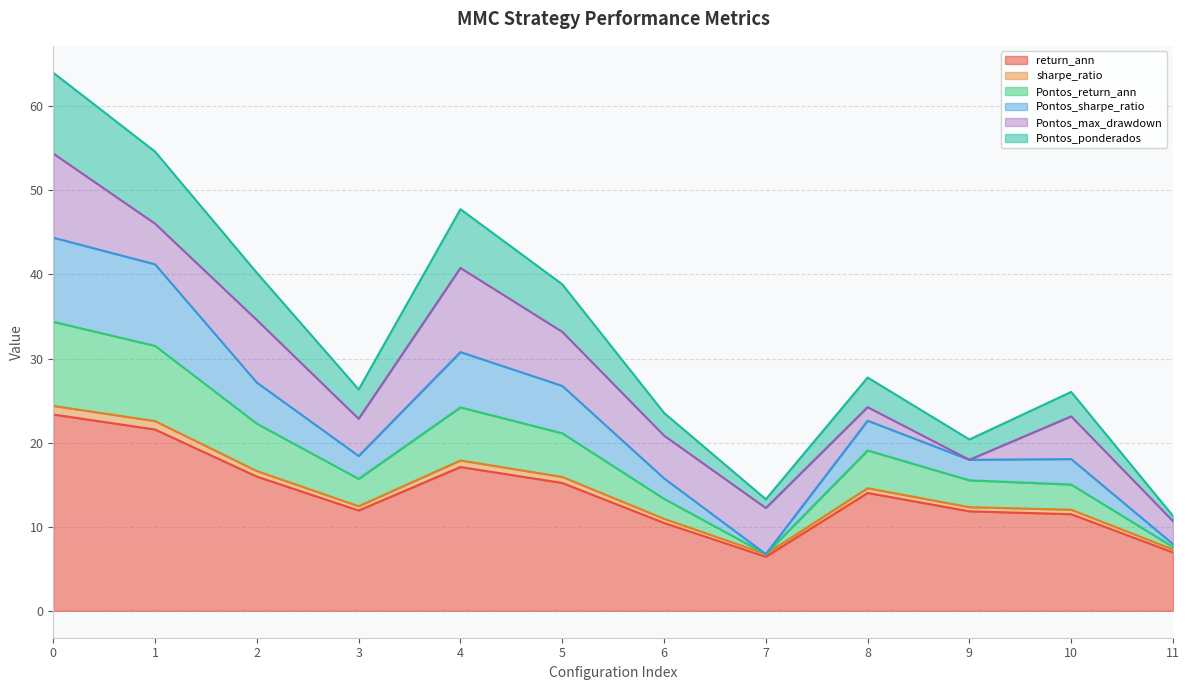

What is the highest value of the return_ann series?

23.3